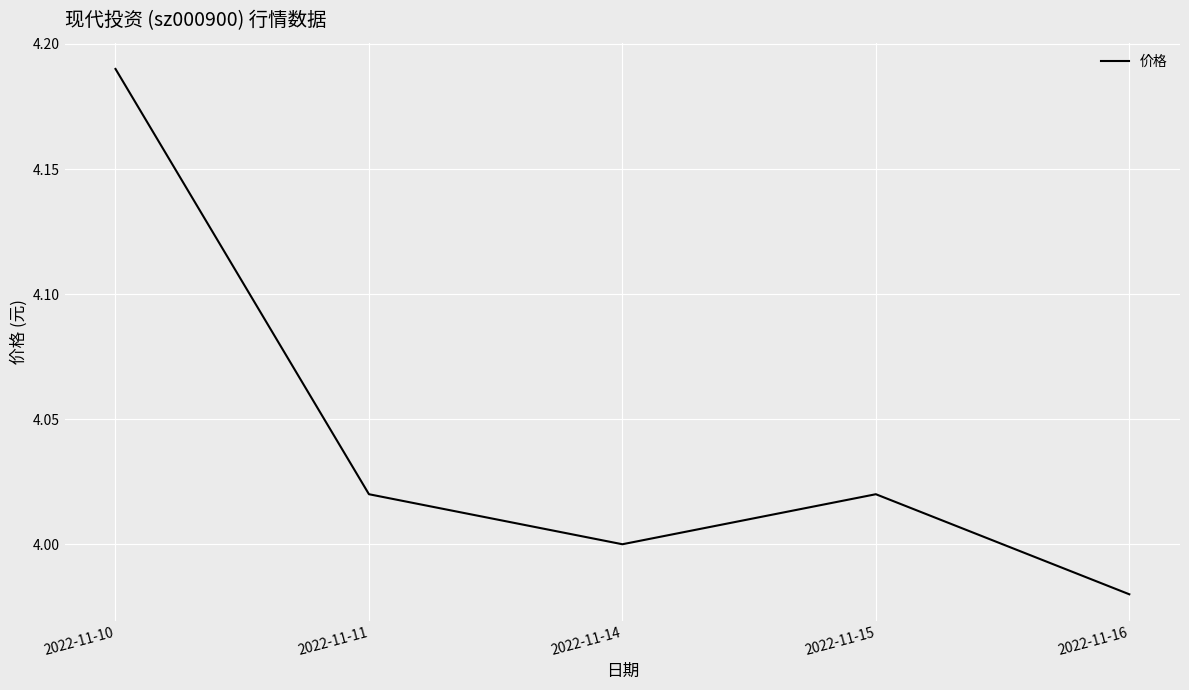

What is the ratio of the value at 2022-11-10 to the value at 2022-11-14?

1.0